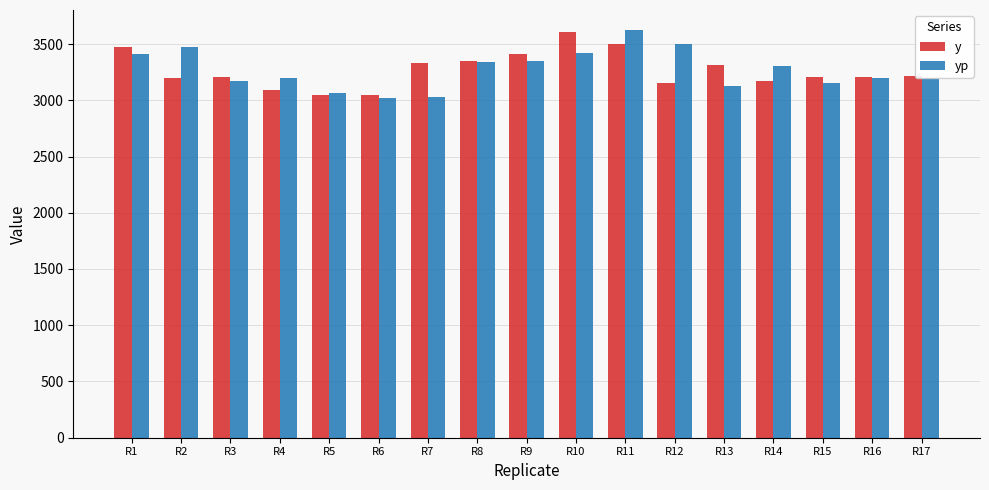

How many data points in y are less than 3210?

7